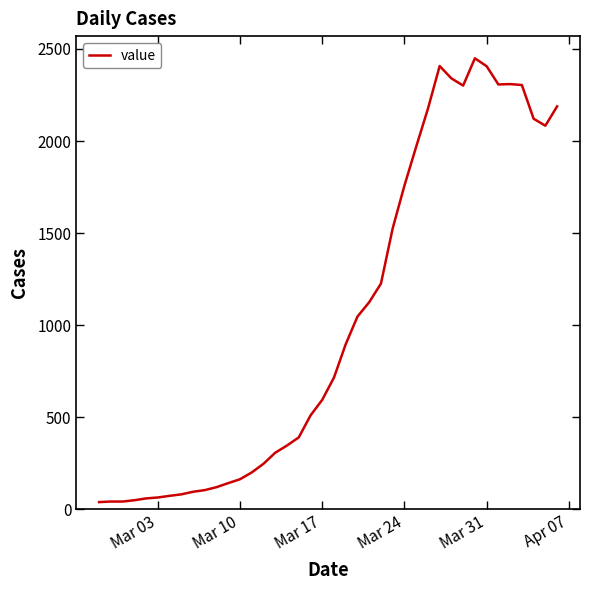

What is the greatest value displayed?

2449